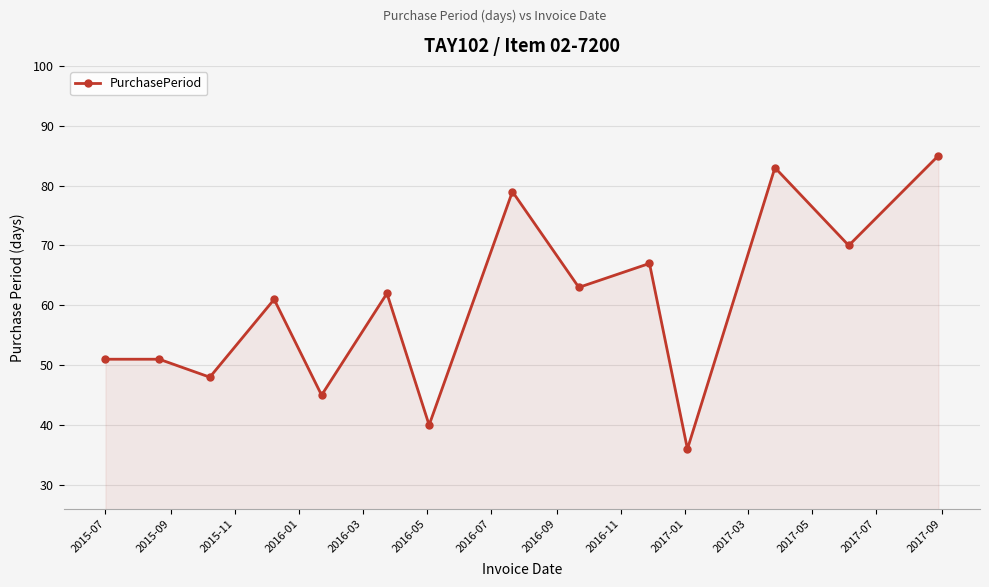

What is the value of the 5th point from the left?

45